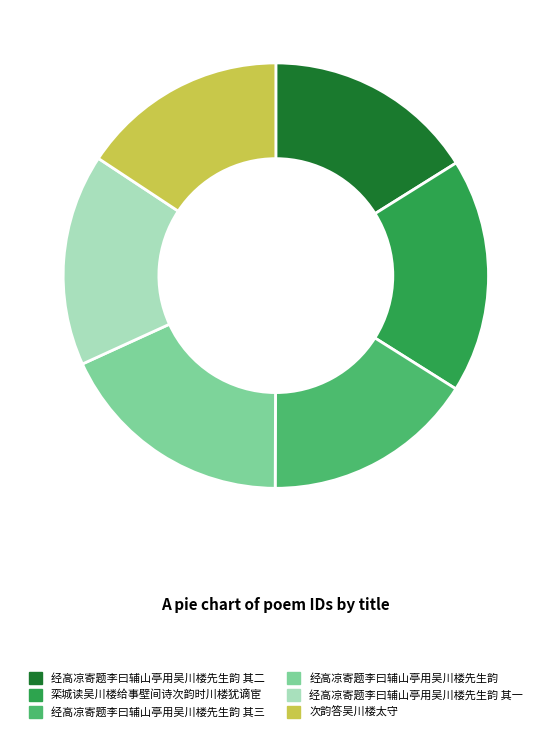

Do 经高凉寄题李曰辅山亭用吴川楼先生韵 其三 and 栾城读吴川楼给事壁间诗次韵时川楼犹谪宦 together represent more than half of the pie?

No